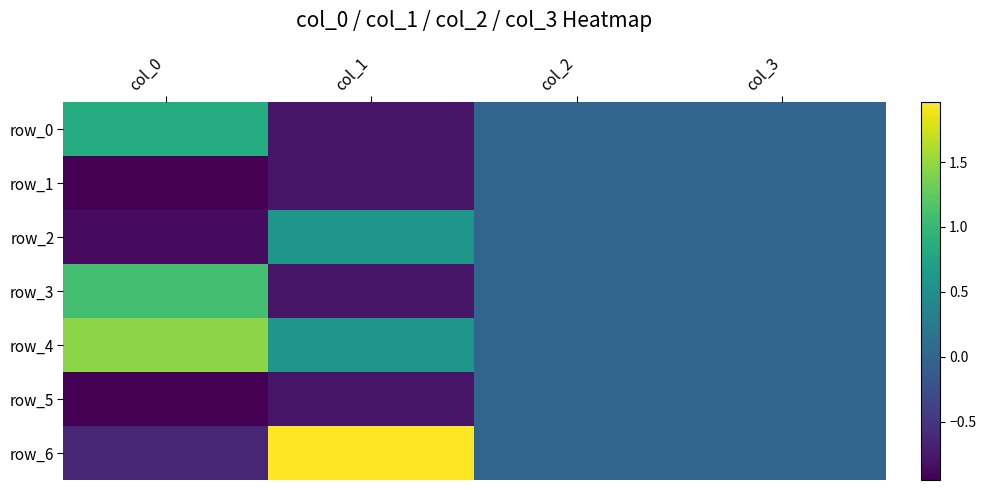

Reading left to right, what are all the values shown in this chart?

row_0: 0.8	-0.8	0.0	0.0
row_1: -1.0	-0.8	0.0	0.0
row_2: -0.9	0.6	0.0	0.0
row_3: 1.1	-0.8	0.0	0.0
row_4: 1.5	0.6	0.0	0.0
row_5: -1.0	-0.8	0.0	0.0
row_6: -0.6	2.0	0.0	0.0